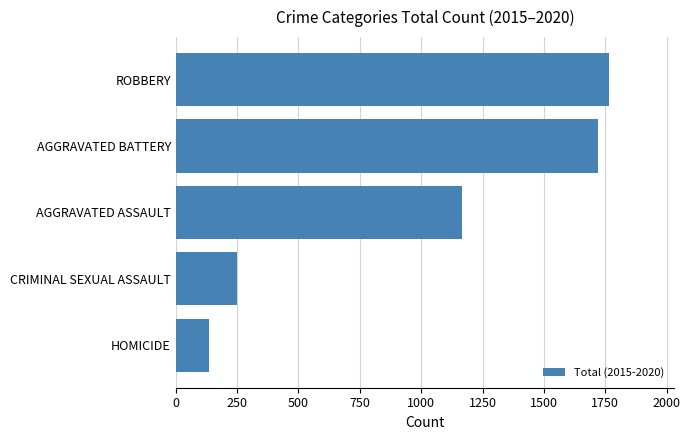

At which category does the chart reach its peak across all series?

ROBBERY